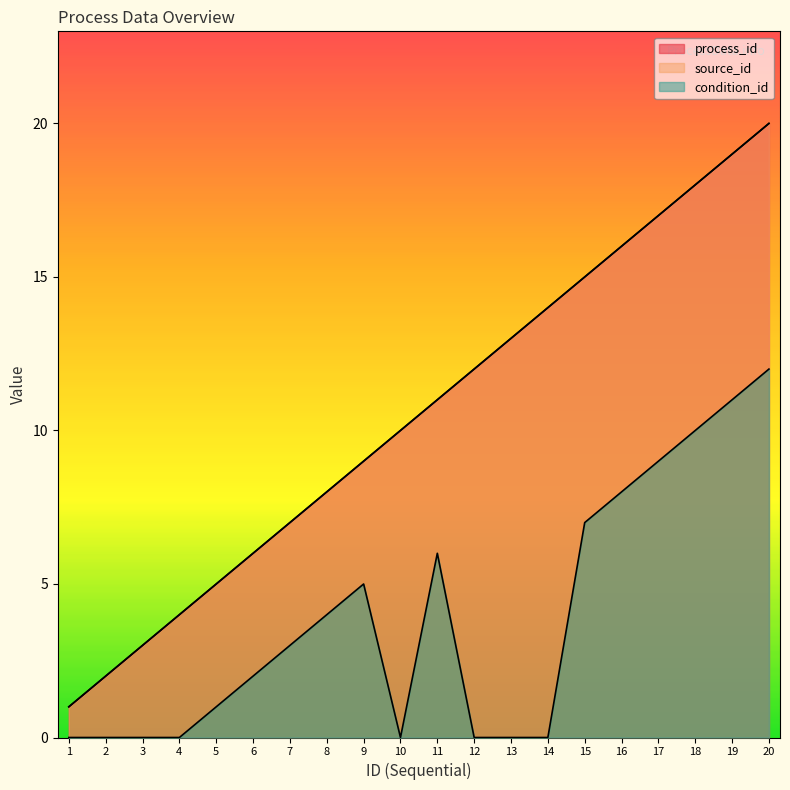

True or false: process_id has more than 2 interior local peaks.

False